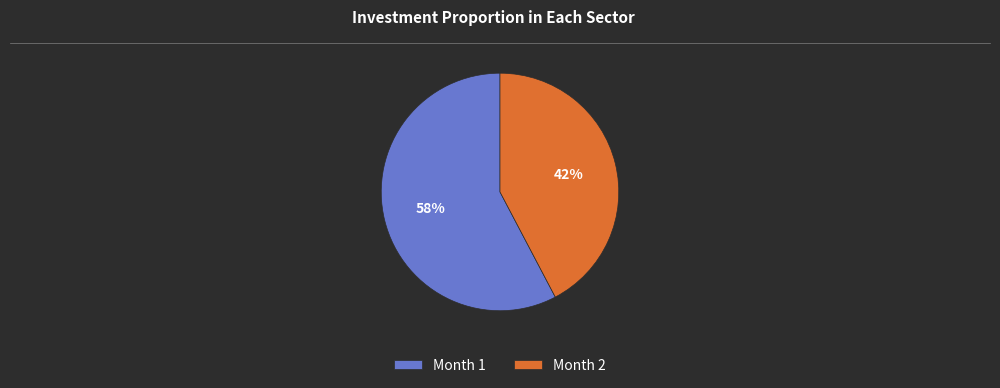

Which category has the biggest portion of the pie?

Month 1